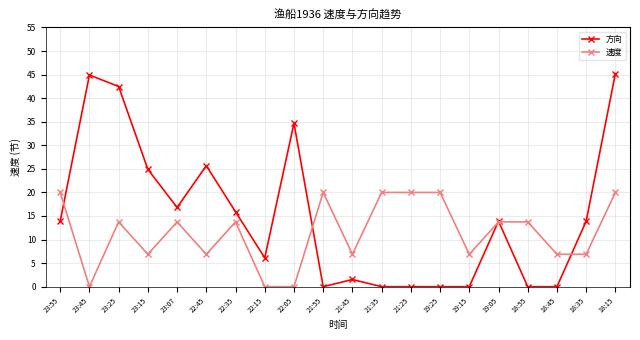

What is the sum of the 方向 values at 18:45 and 22:05?

34.7